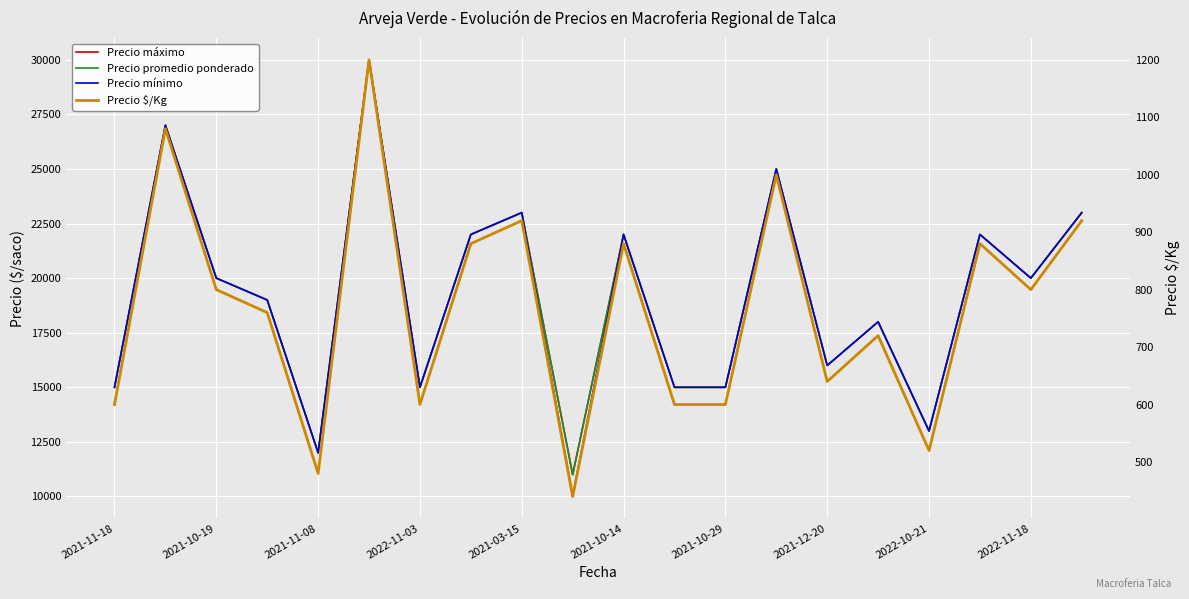

What is the difference between the highest and lowest values at 2021-11-18?

14400